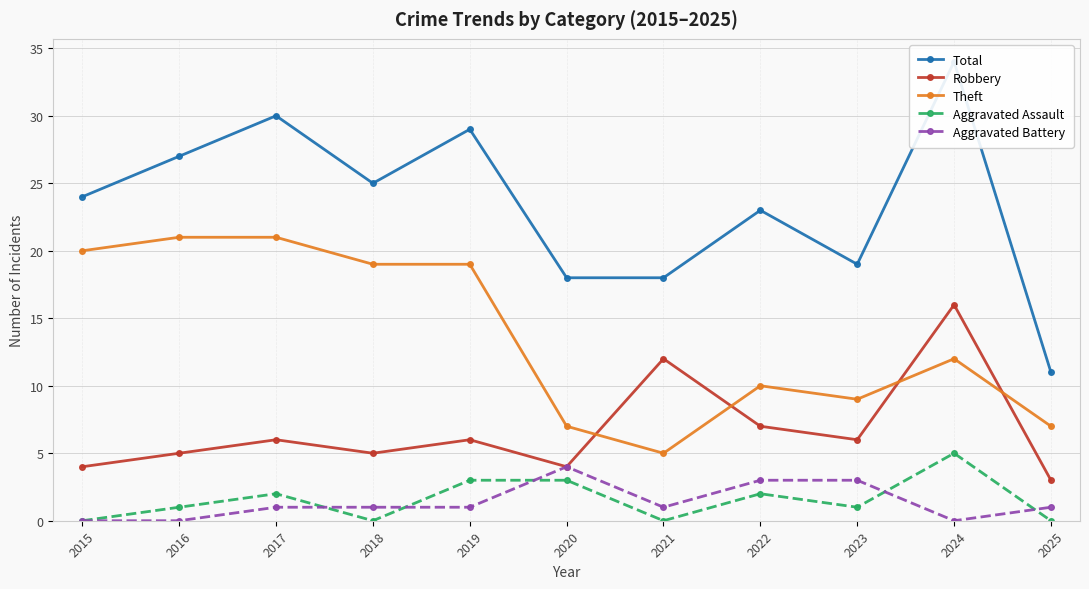

True or false: Theft and Aggravated Battery intersect in this chart.

False